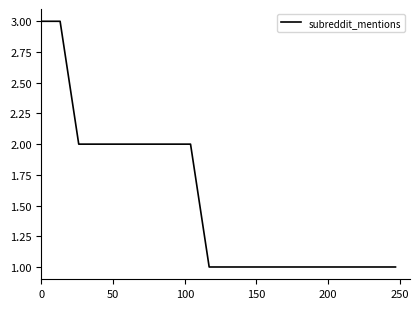

What is the maximum value shown in the chart?

3